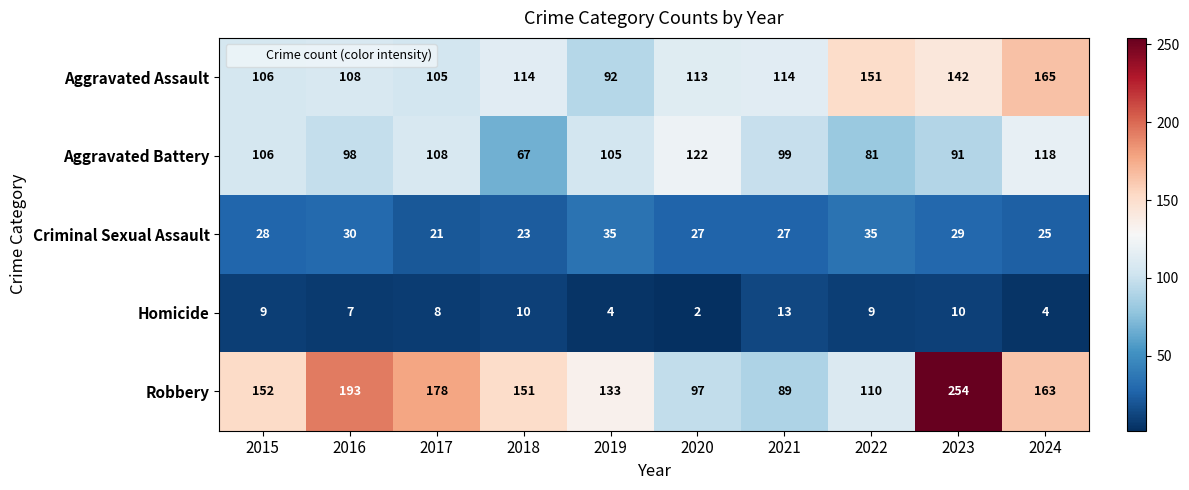

What is the difference between the second highest and second lowest values in the Robbery series?

96